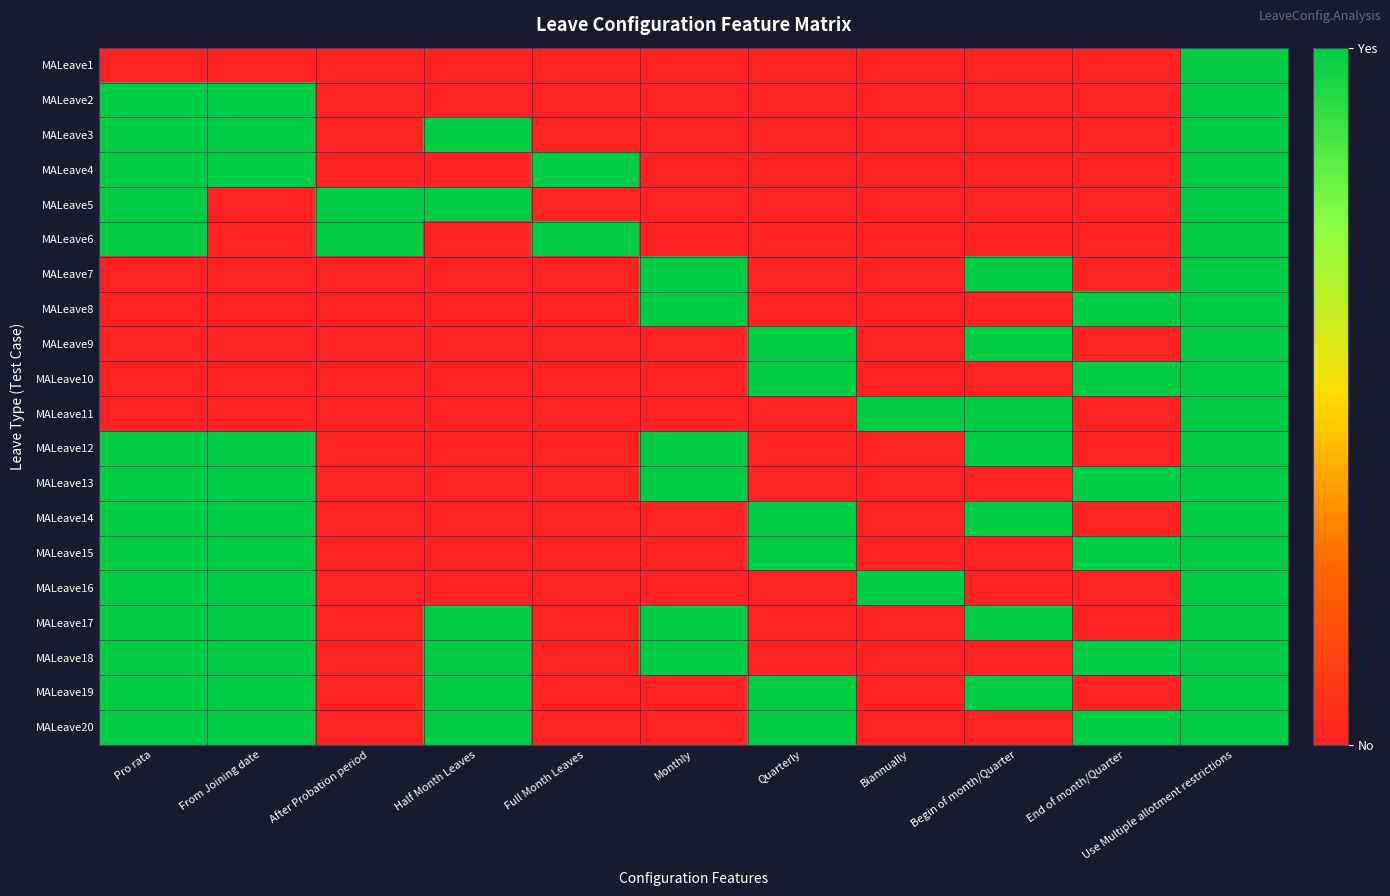

What is the total value across all series at Half Month Leaves?

6